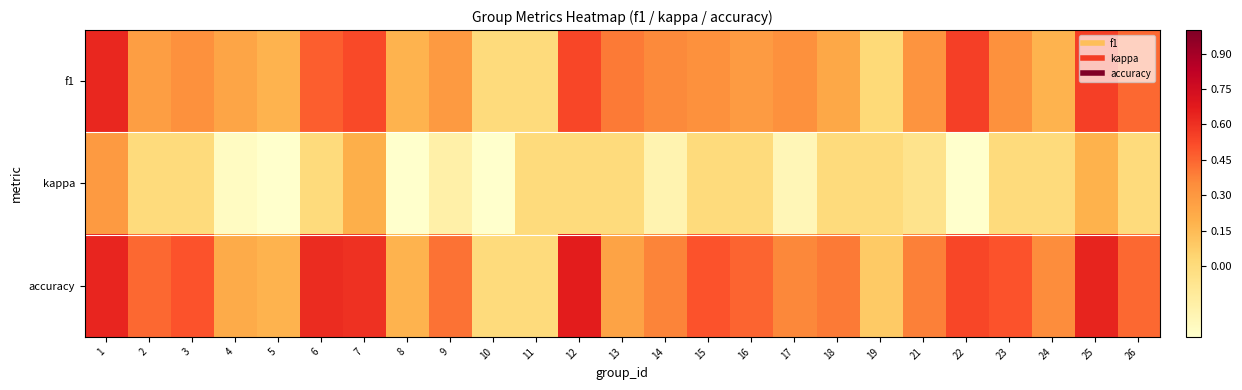

What is the total value across all series at 12?

1.2